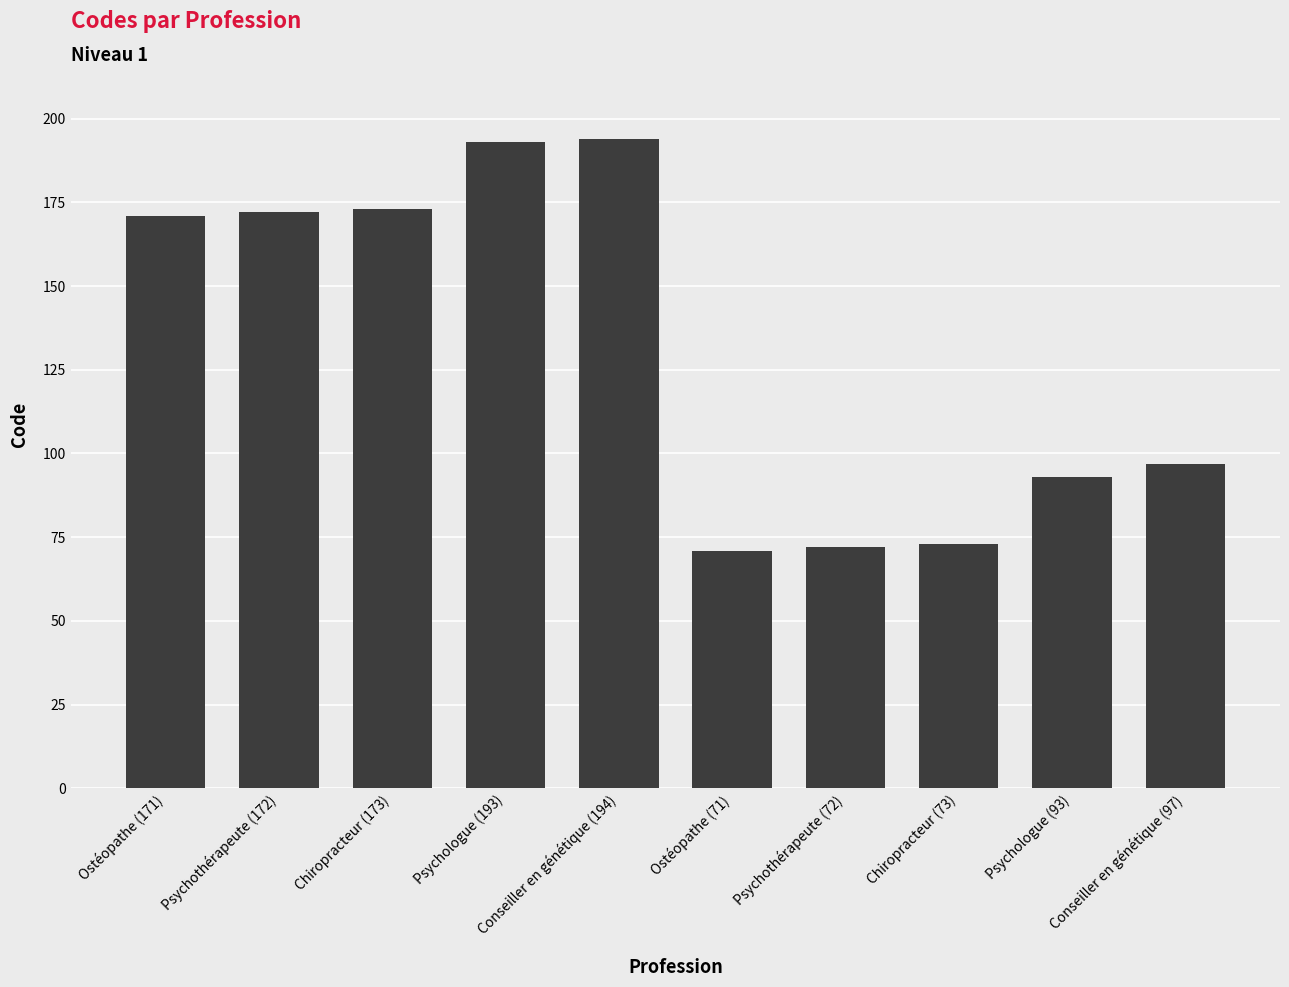

Reading left to right, list all the values displayed in this chart.

Ostéopathe (171)=171	Psychothérapeute (172)=172	Chiropracteur (173)=173	Psychologue (193)=193	Conseiller en génétique (194)=194	Ostéopathe (71)=71	Psychothérapeute (72)=72	Chiropracteur (73)=73	Psychologue (93)=93	Conseiller en génétique (97)=97